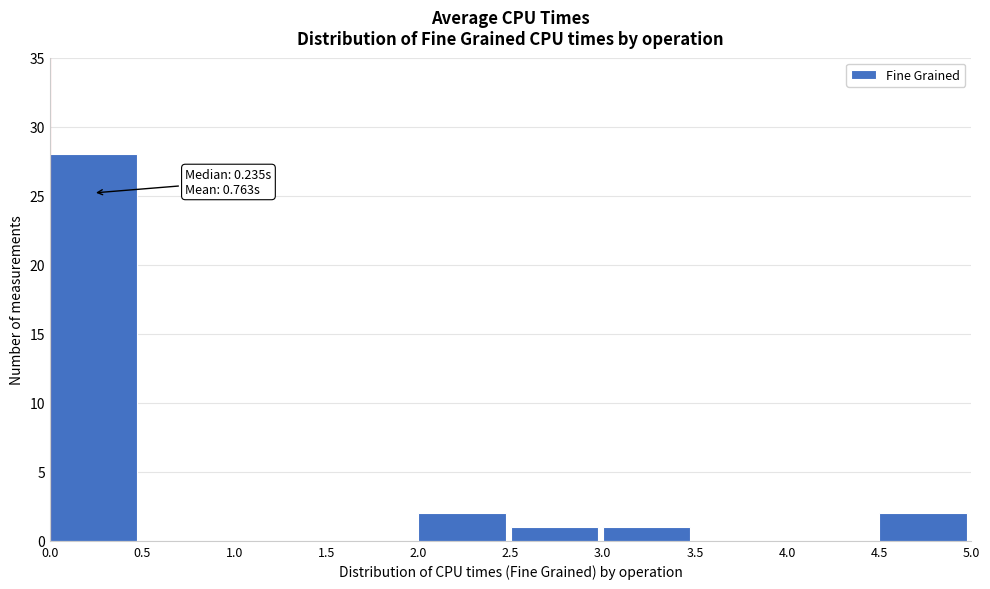

Which range on the x-axis has the tallest bar?

0.0 to 0.5